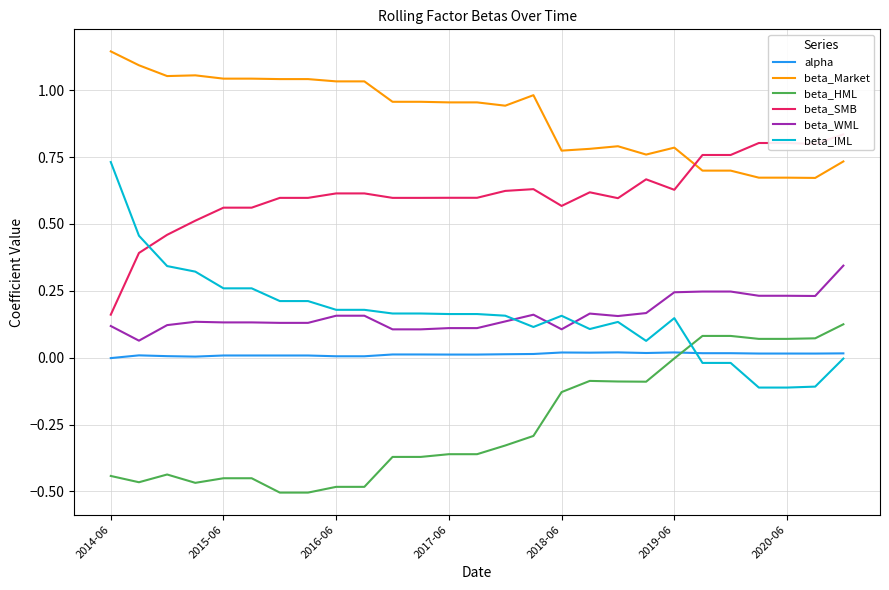

Which category has the highest value in the alpha series?

18